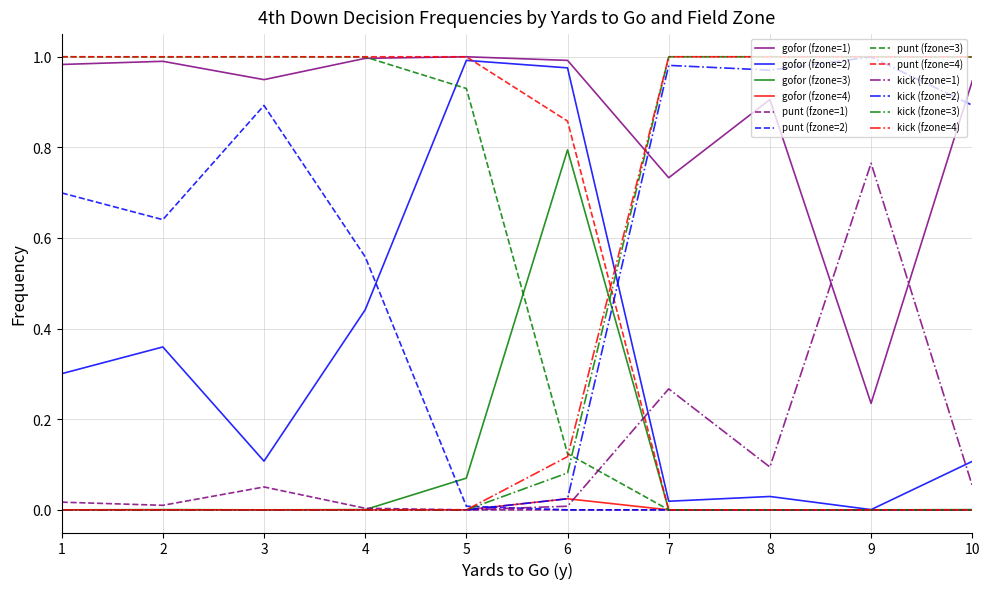

Is the value of gofor (fzone=2) at 5 greater than the value of kick (fzone=1) at 3?

Yes